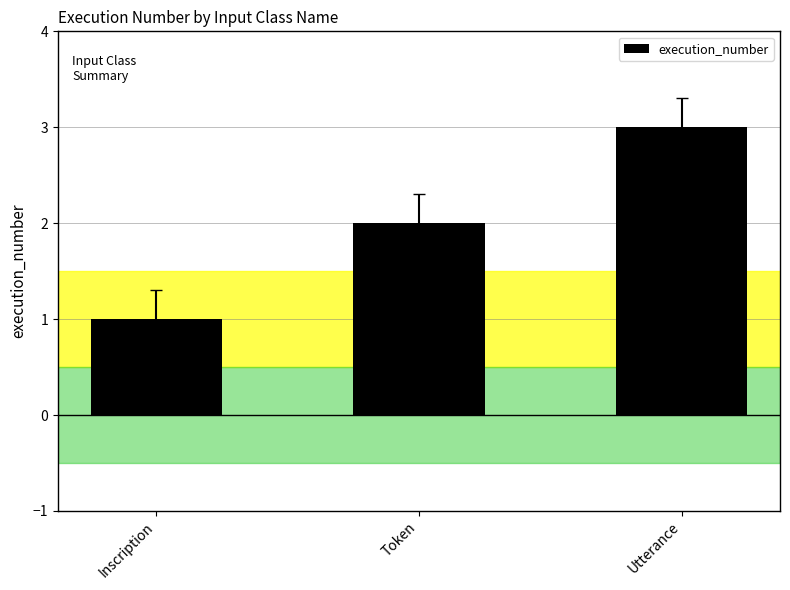

Approximately how many times larger is the value at Inscription compared to Utterance?

0.3